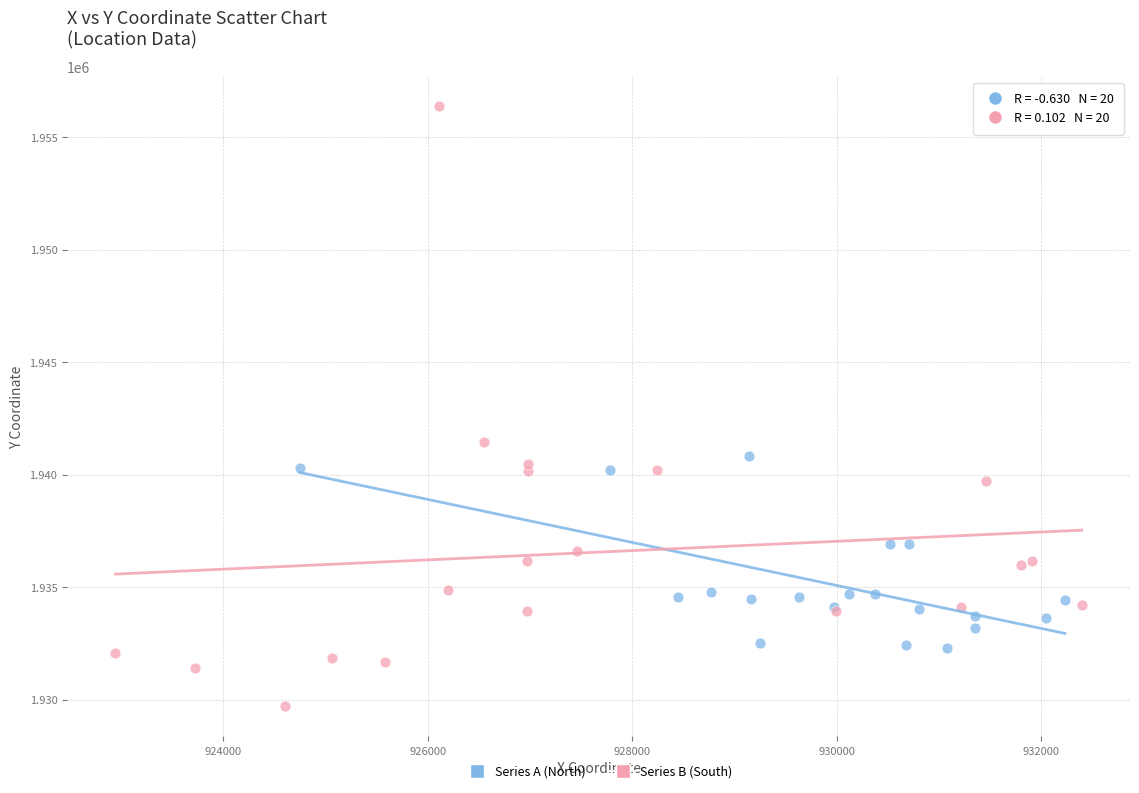

Which series reaches the minimum Y coordinate?

Series B (South)